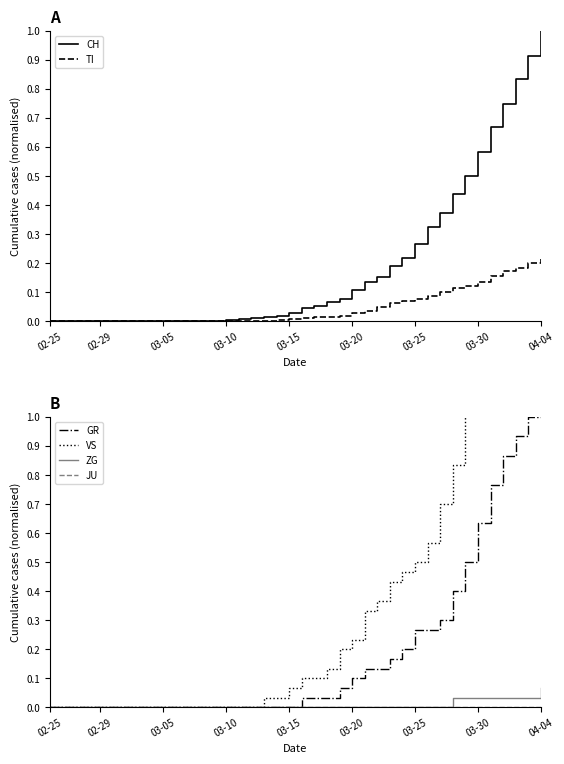

True or false: TI has more than 0 interior local peaks.

False